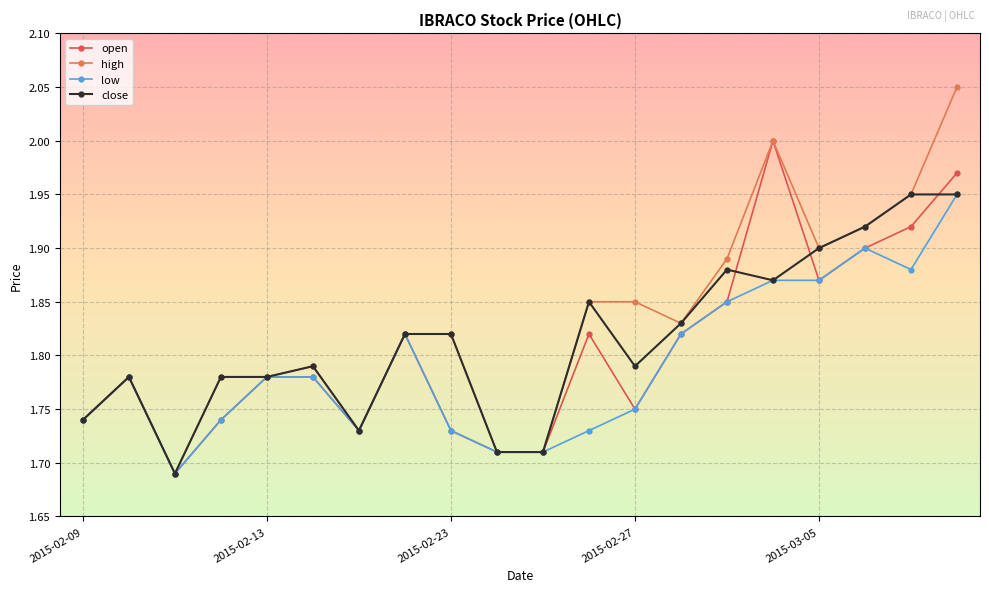

Which series has the widest spread of values?

high